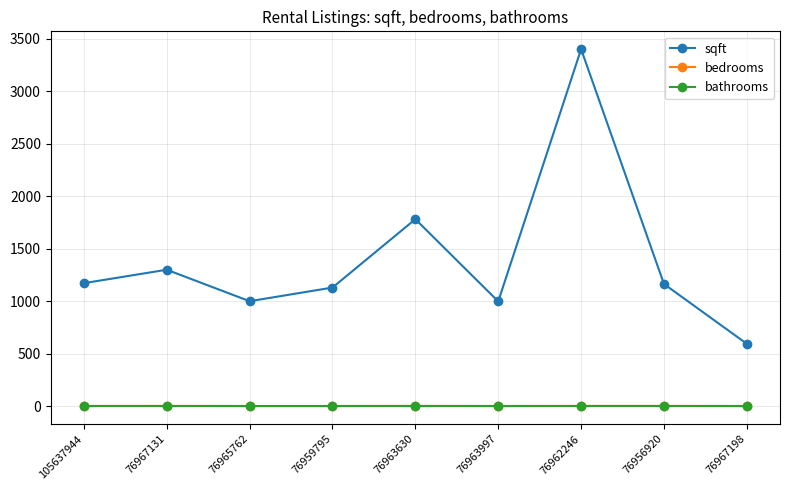

At how many categories does at least one series exceed 1801?

1